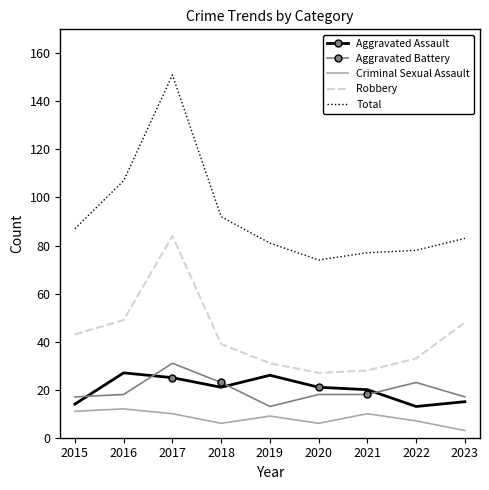

Which series has the largest total across all categories?

Total